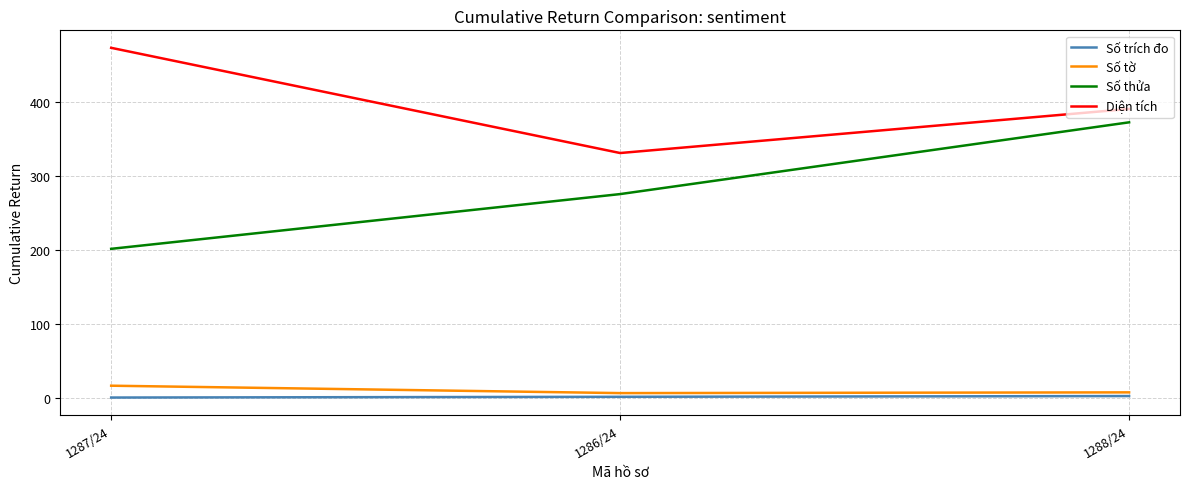

What are all the series names shown in the legend?

Số trích đo, Số tờ, Số thửa, Diện tích